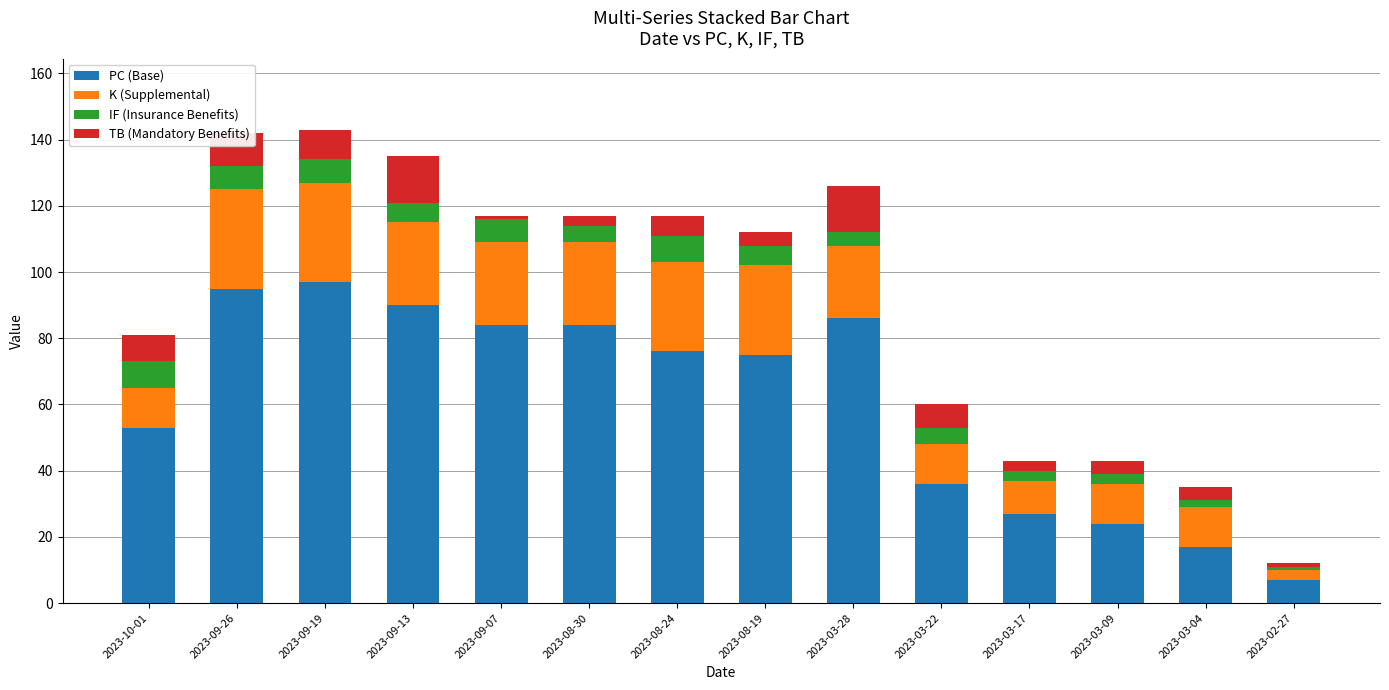

At which label does PC (Base) reach its minimum?

2023-02-27